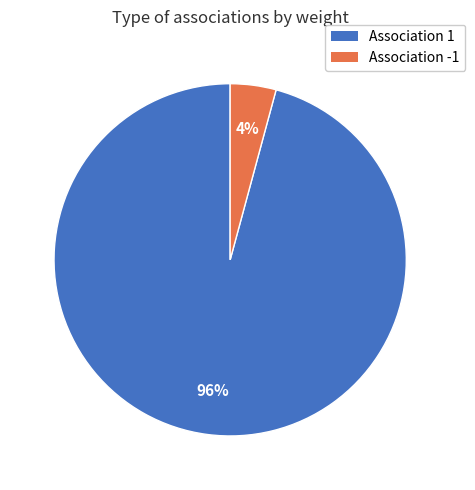

Does any single category account for the majority?

Yes